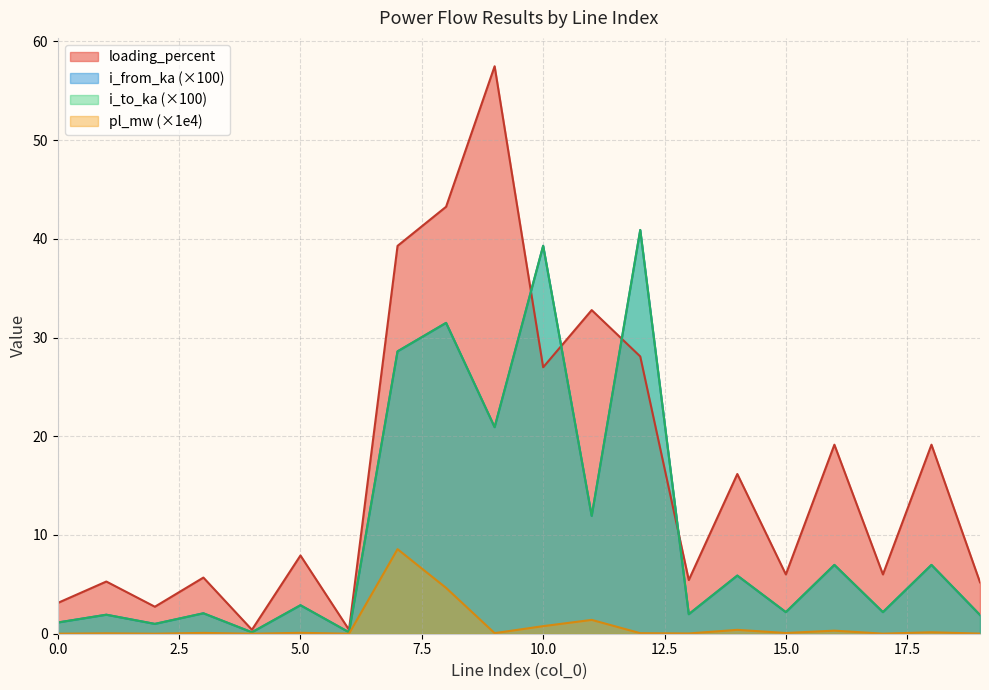

In i_to_ka, how many points are lower than both neighbors (excluding endpoints)?

8